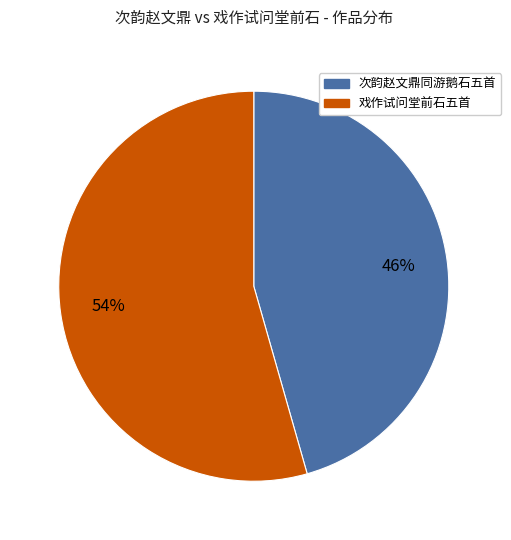

How many slices are in this pie chart?

2